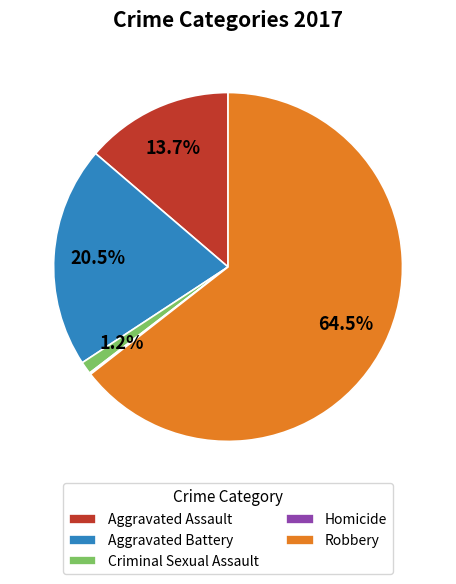

Between Criminal Sexual Assault and Aggravated Assault, which is larger?

Aggravated Assault